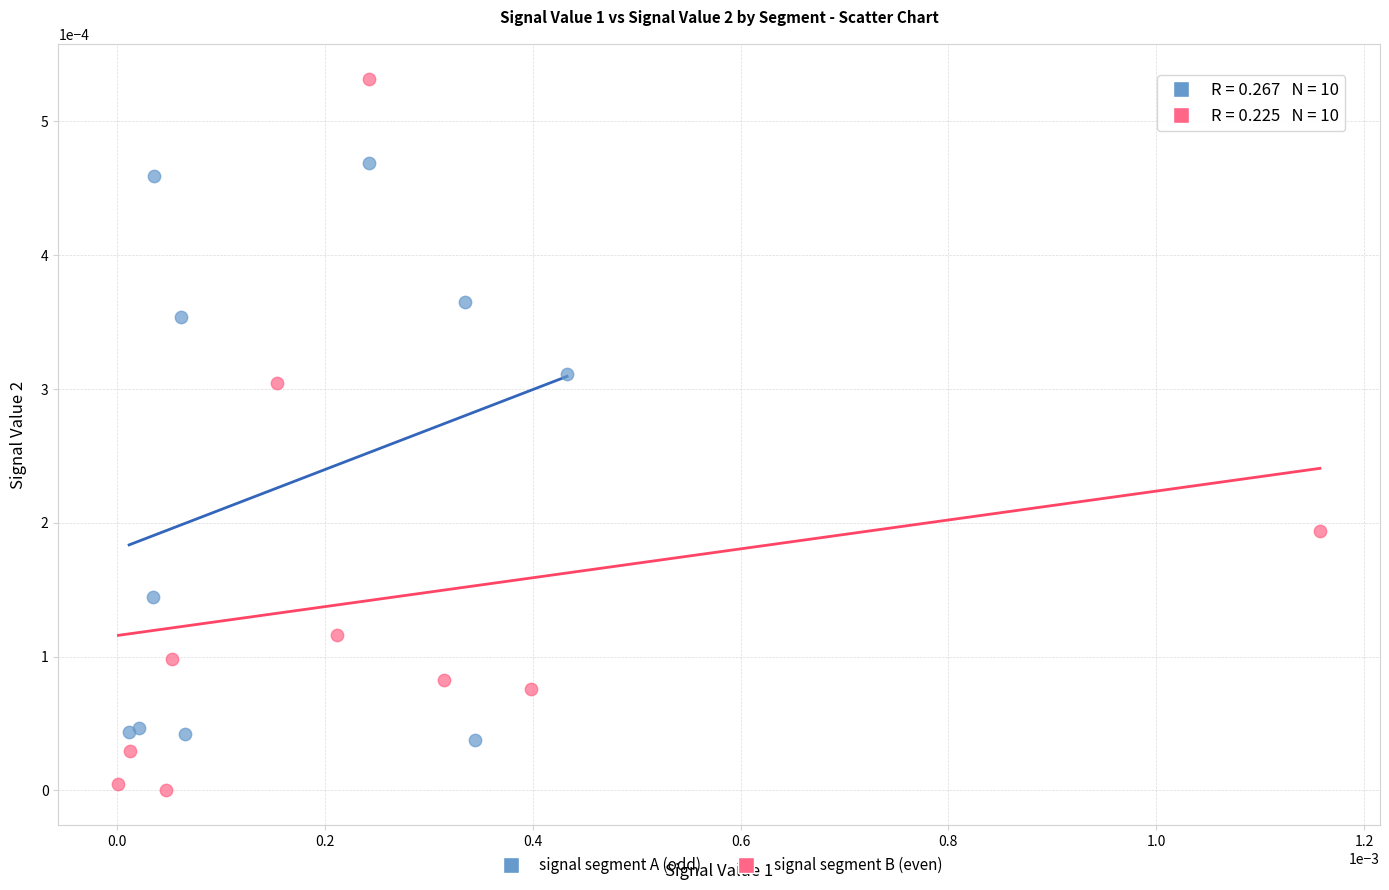

Which series contains the highest Y value?

signal segment B (even)